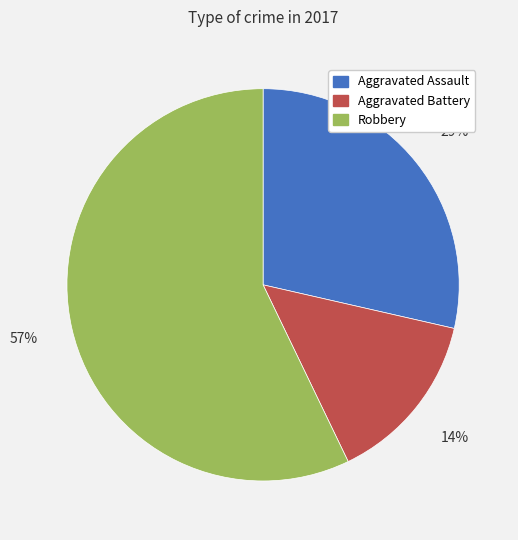

To the nearest percent, what percentage of the pie is Aggravated Assault?

29%